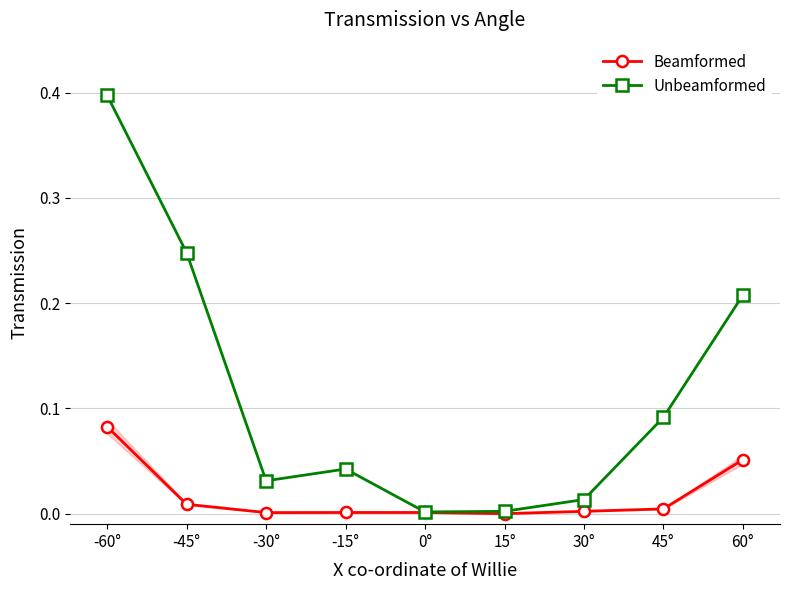

The Beamformed series shows 0.0 at 0°. True or false?

True